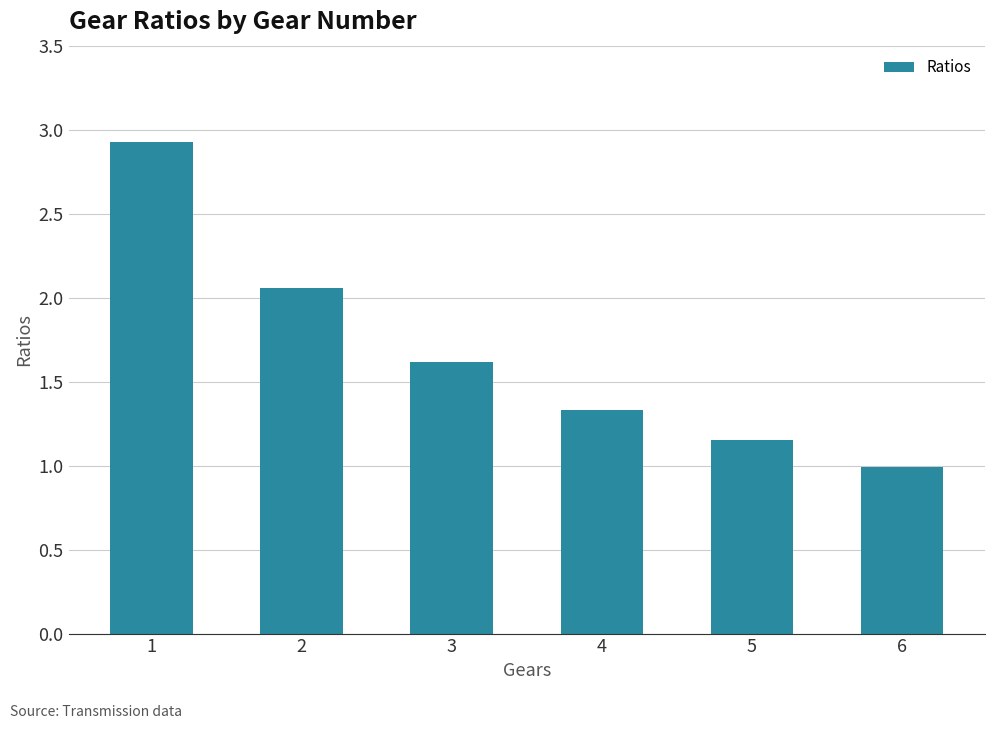

What is the value of the 1st bar from the left?

2.9